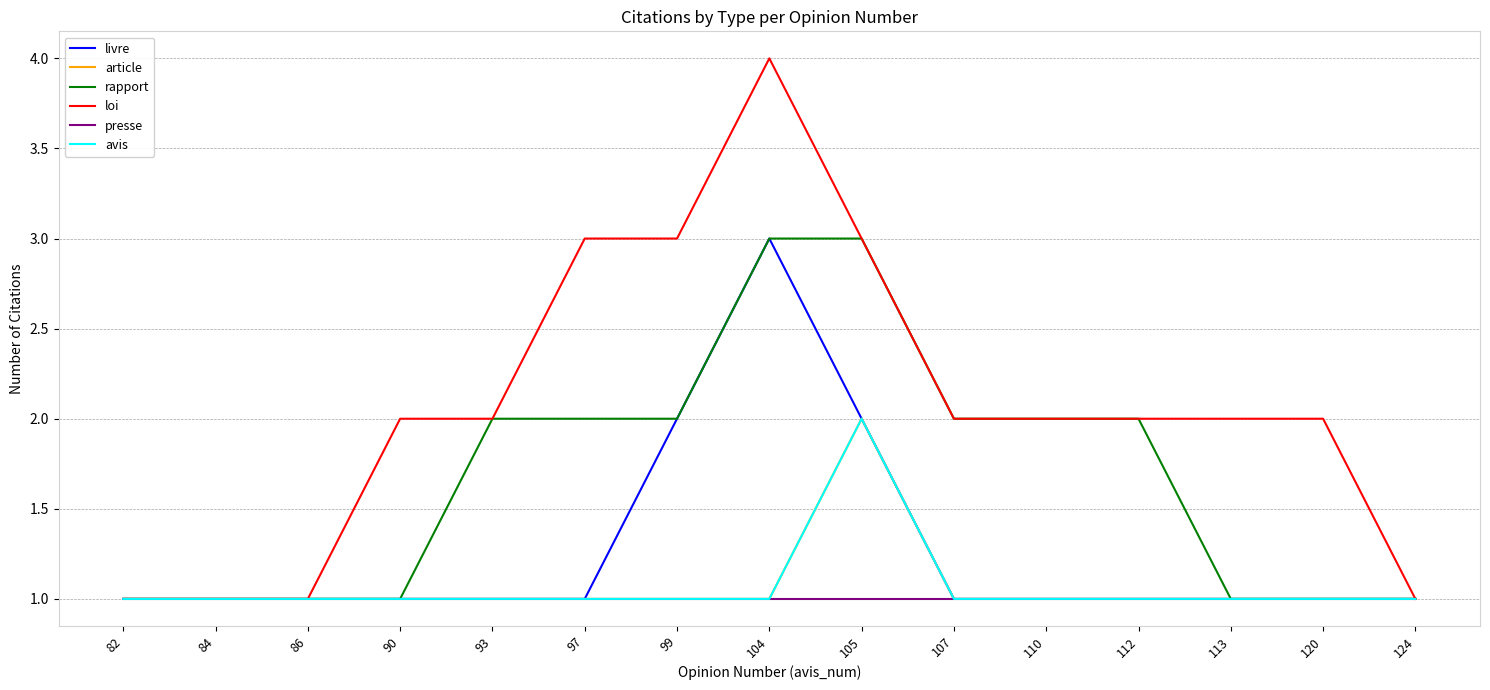

Does the chart have visible grid lines?

Yes